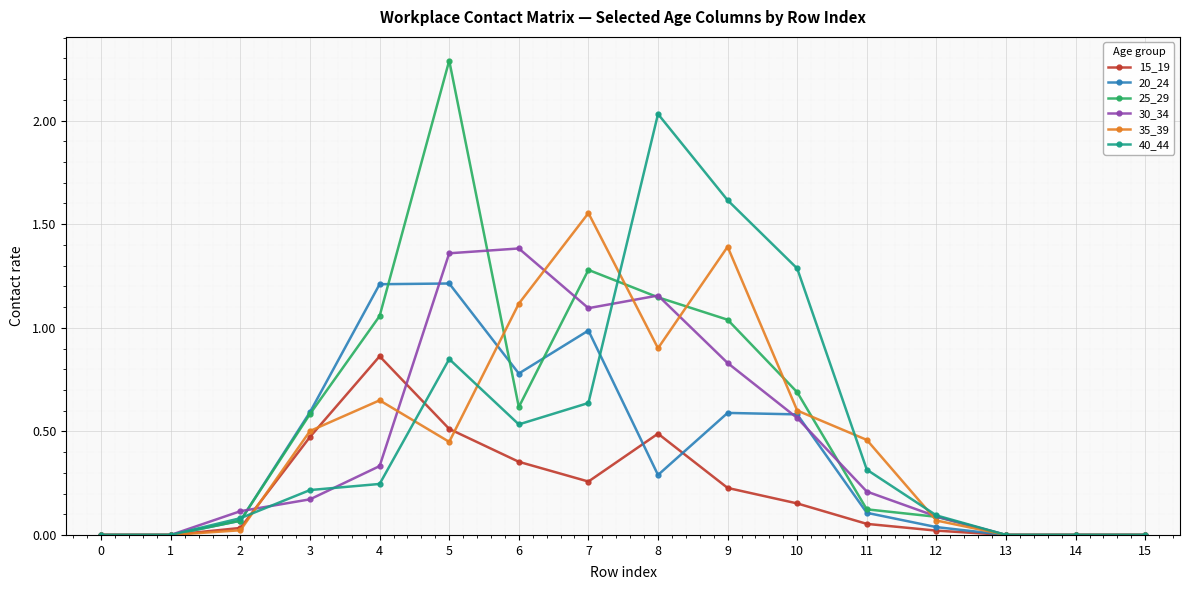

Which series has the largest range (max minus min)?

25_29